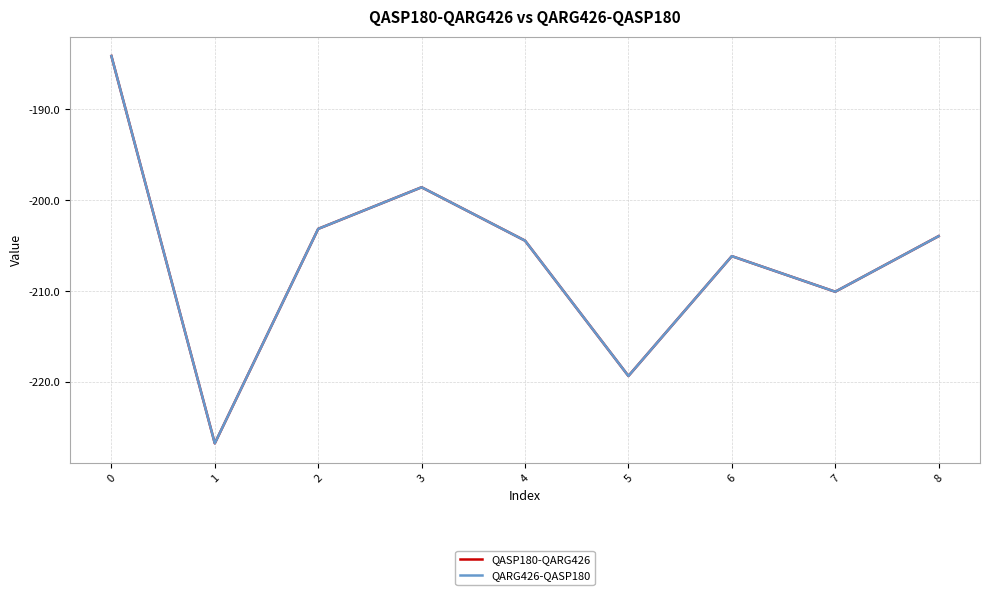

Which series has the largest total across all categories?

QASP180-QARG426